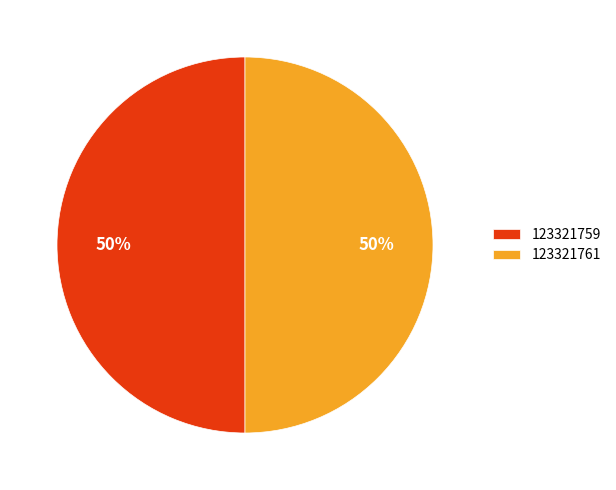

To the nearest percent, what portion does 123321761 represent?

50%